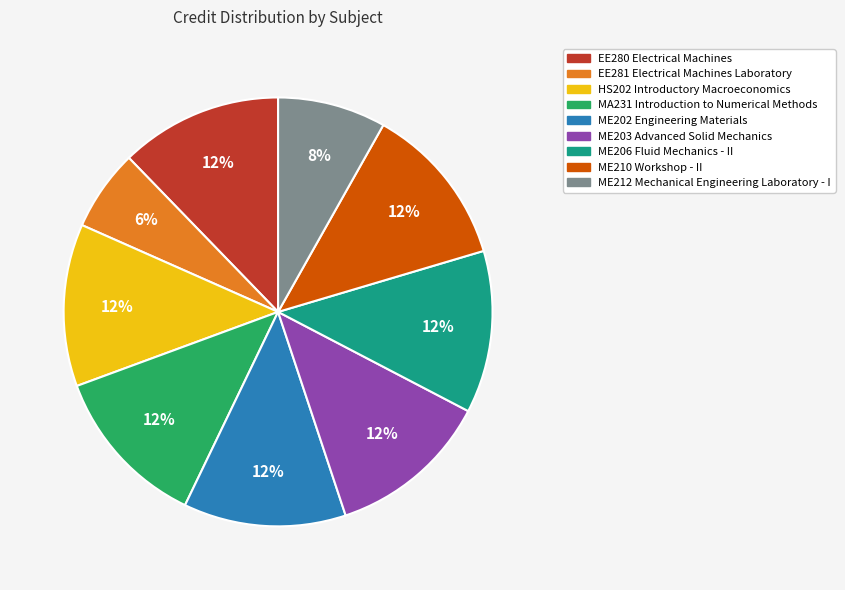

What is the smallest slice in the pie chart?

EE281 Electrical Machines Laboratory